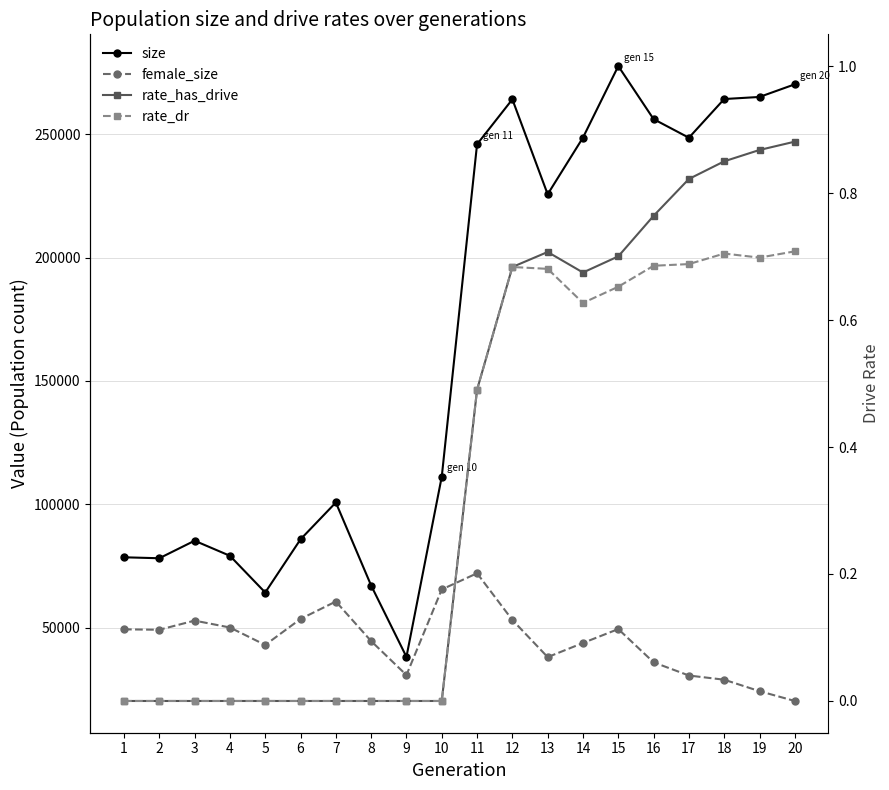

List the series in order of their peak value, lowest first.

rate_dr, rate_has_drive, female_size, size